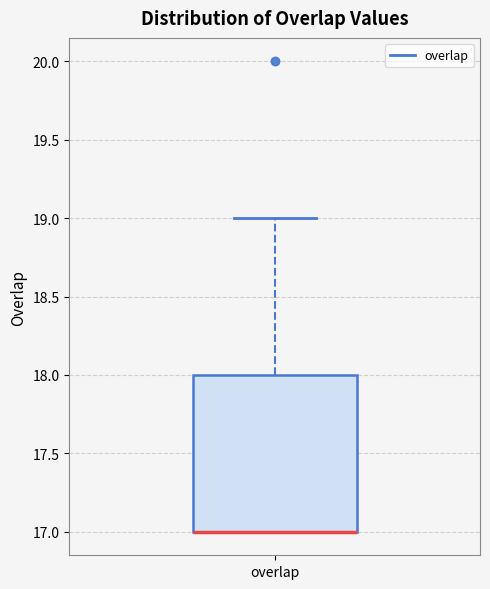

Transcribe this box plot: give where the median line is, the range the box spans, and where the two whiskers end, as read against the y-axis. The values are not printed on the chart, so give them approximately, as read against the axis.

median 17 (drawn on the box's lower edge), box 17 to 18, whiskers 17 to 19